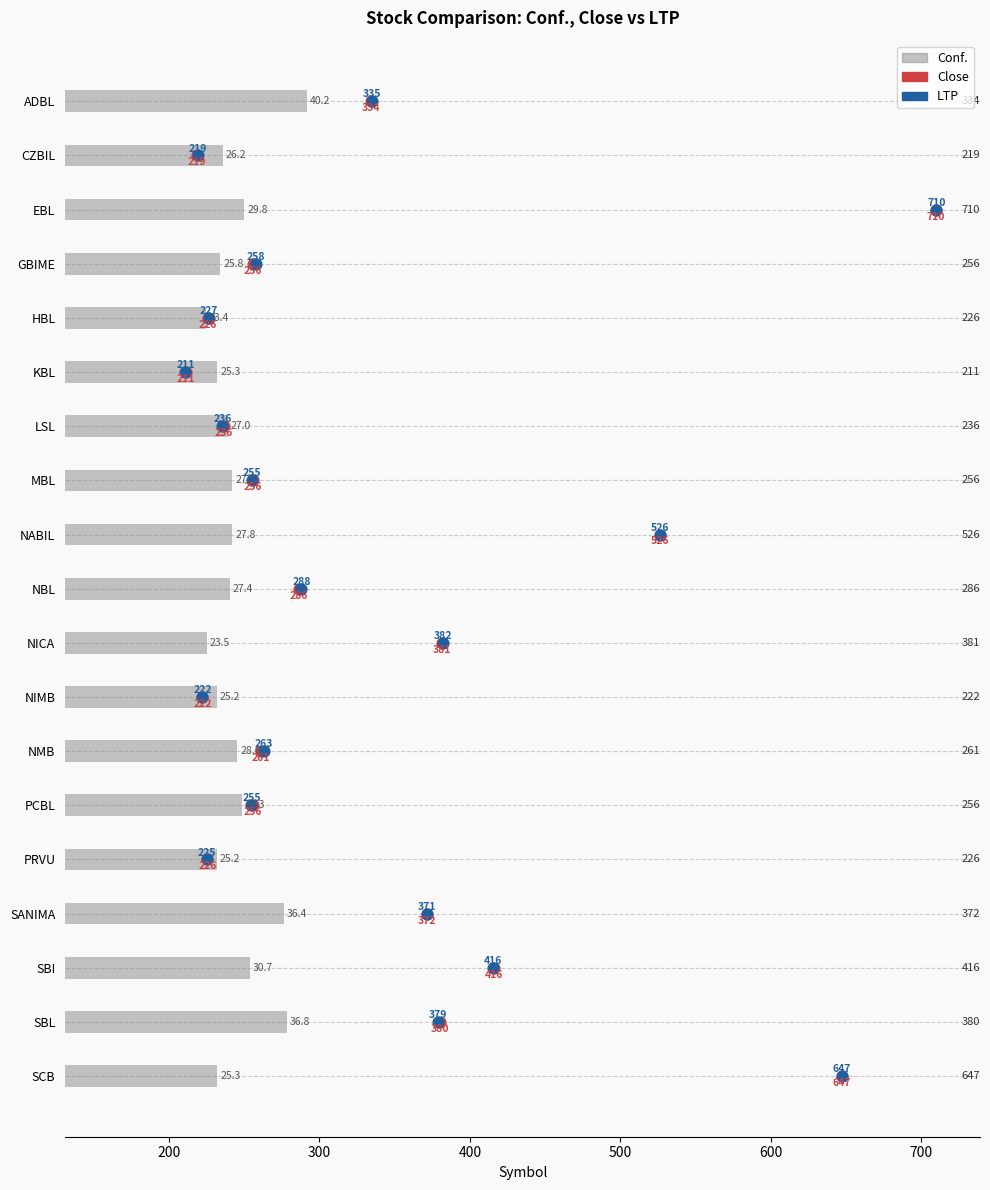

Which series has the largest Y range (max minus min)?

Close